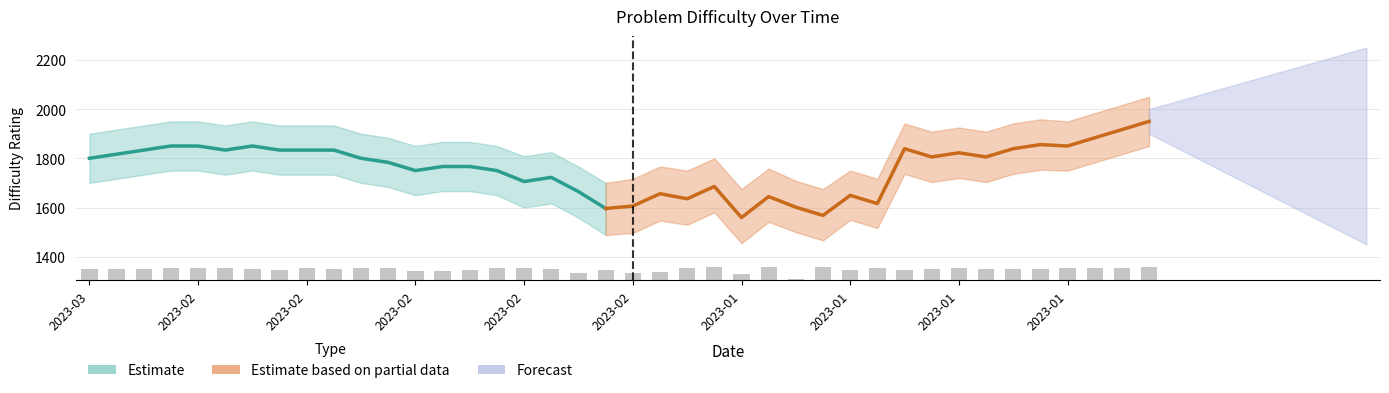

Is it true that Upper equals 3912 at 2023-01-31?

False